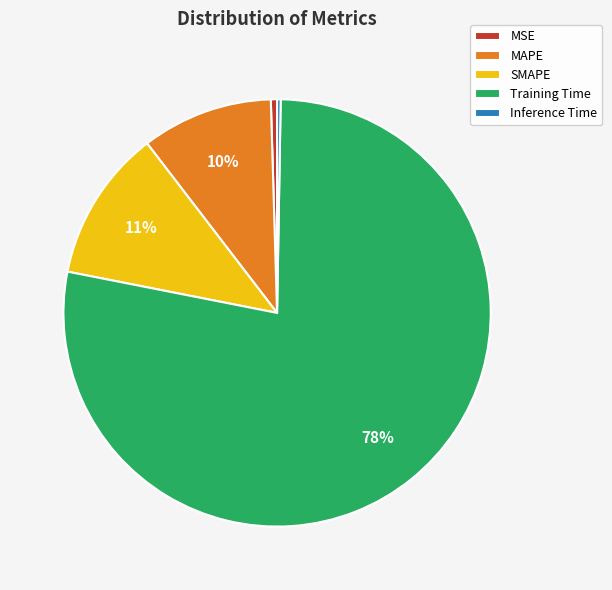

What is the majority slice?

Training Time